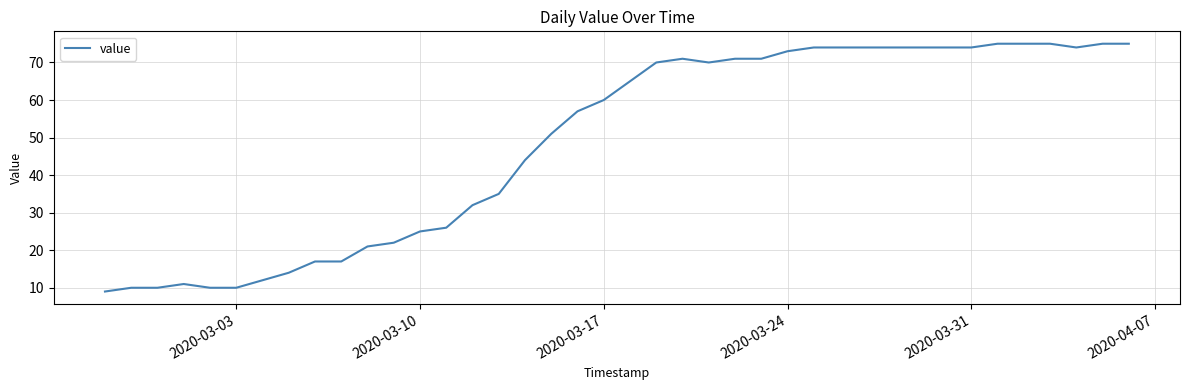

Is this an area chart (filled region under the line)?

No